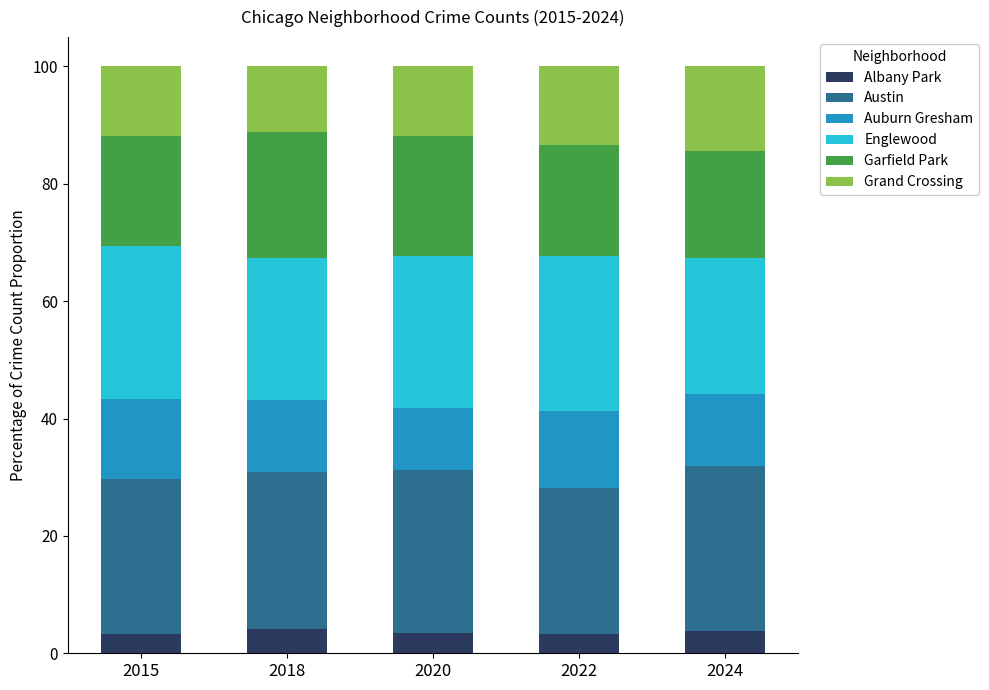

What is the lowest value of the Albany Park series?

3.2